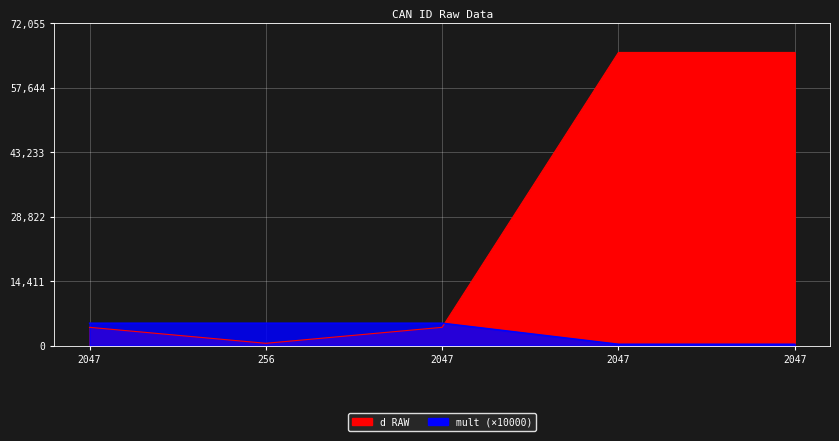

What is the label of the 2nd point from the left?

256